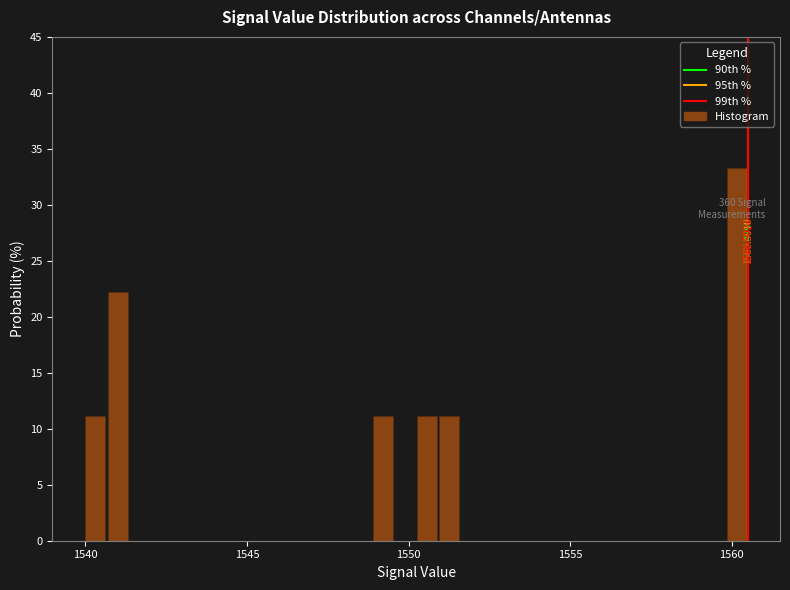

Around what value on the x-axis is the tallest bar? Give the approximate position of its centre, as read against the axis.

1560.0